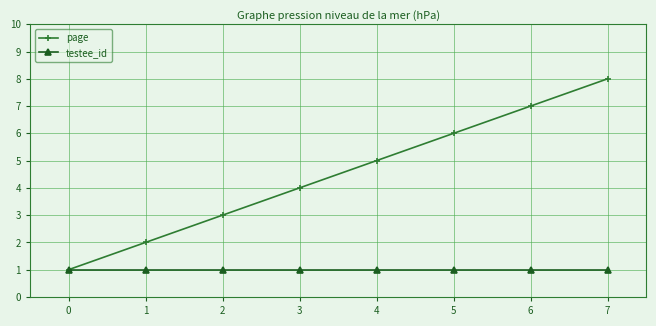

Which category has the highest value across all series?

7